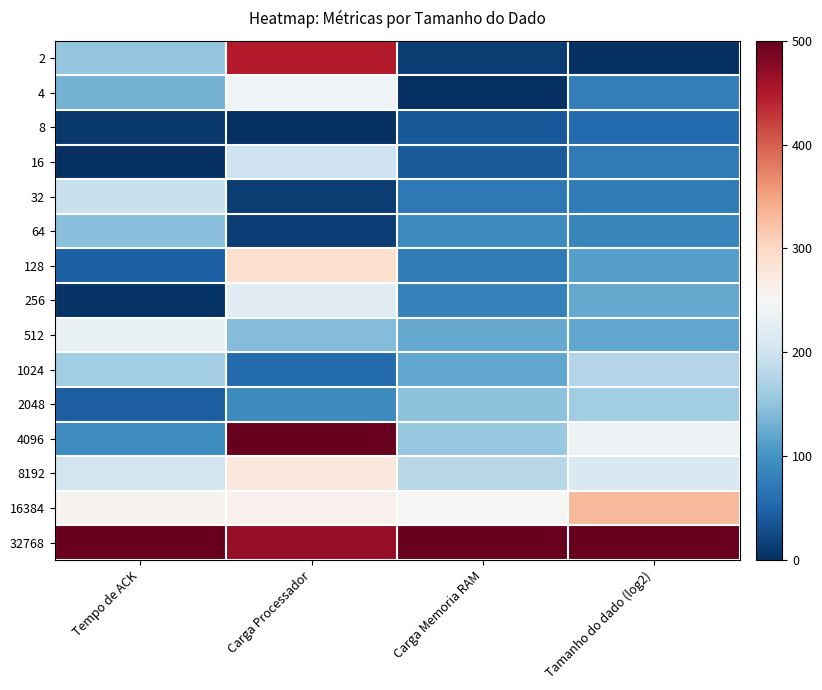

Between Carga Memoria RAM and Carga Processador, which is larger?

Carga Processador